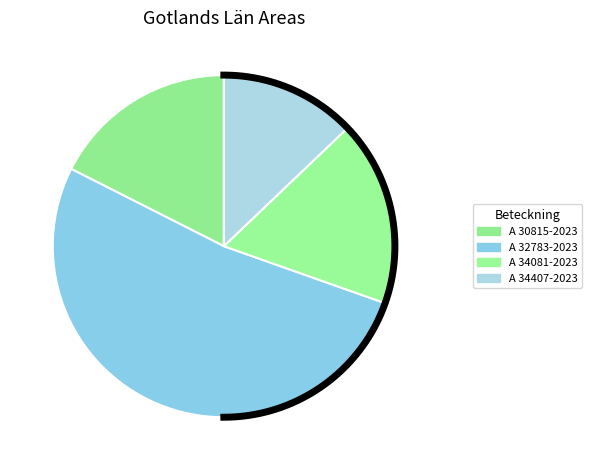

Which category has the smallest portion of the pie?

A 34407-2023